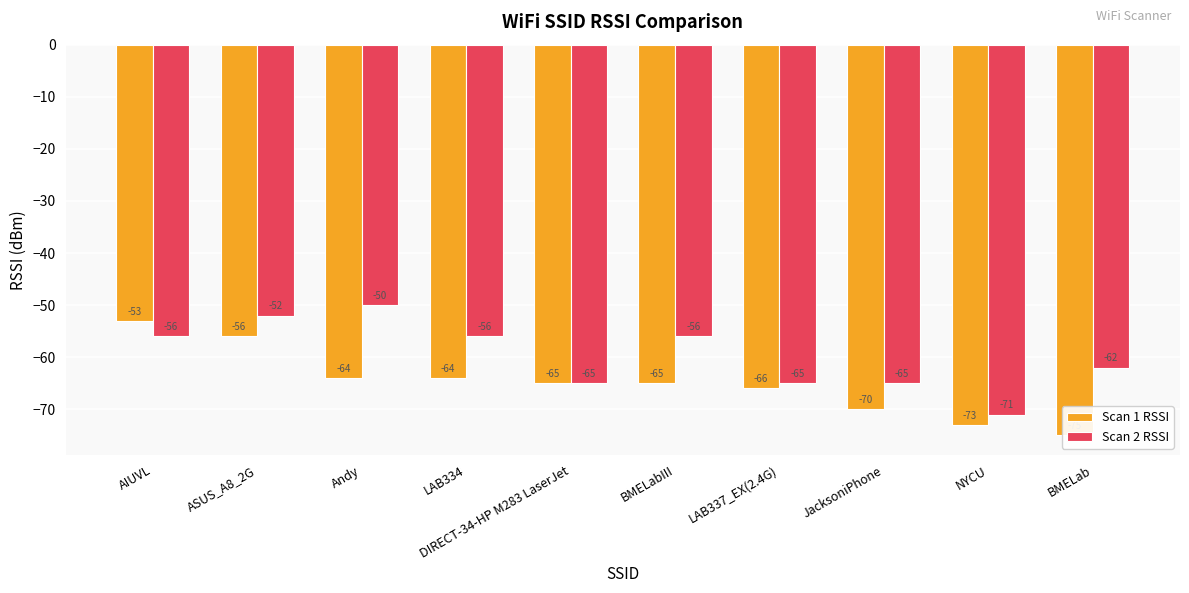

What is the label of the 10th bar from the right?

AIUVL